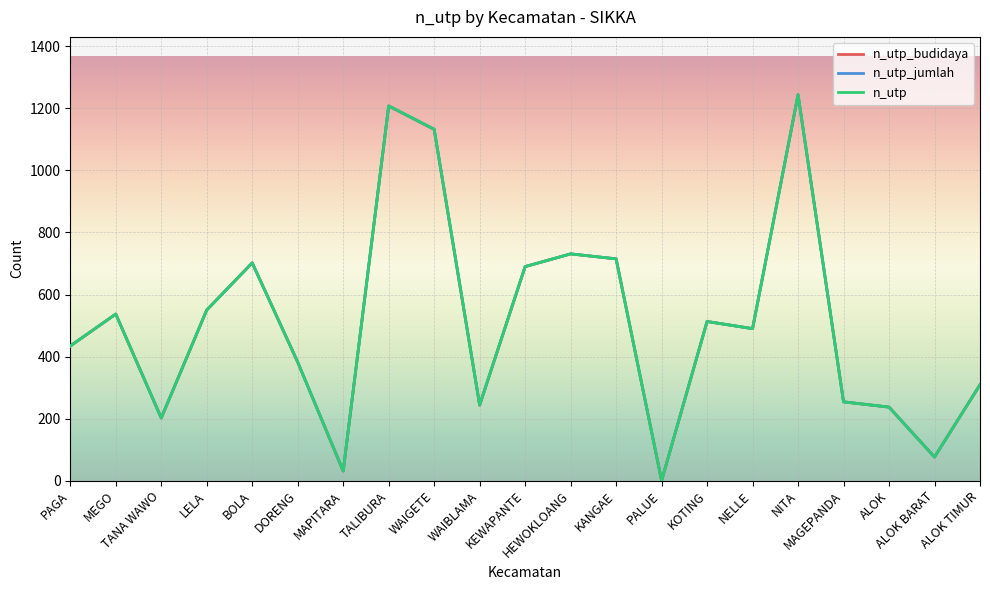

What is the highest value of the n_utp series?

1244